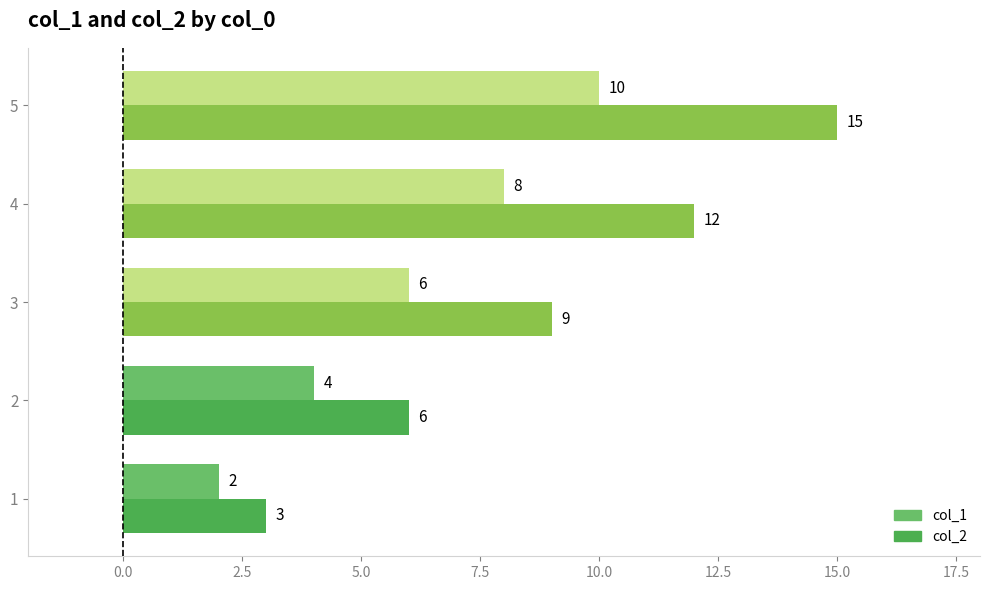

What is the sum of all col_1 values?

30